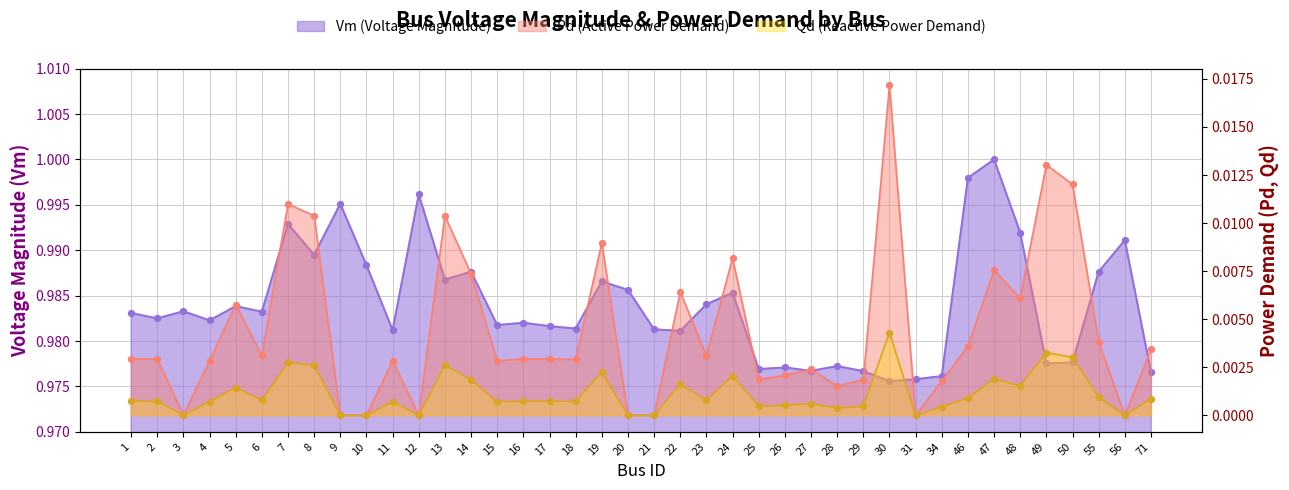

What is the total value across all series at 46?

1.0